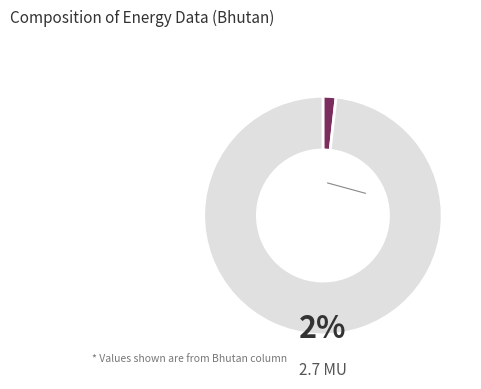

Does any single category account for the majority?

Yes